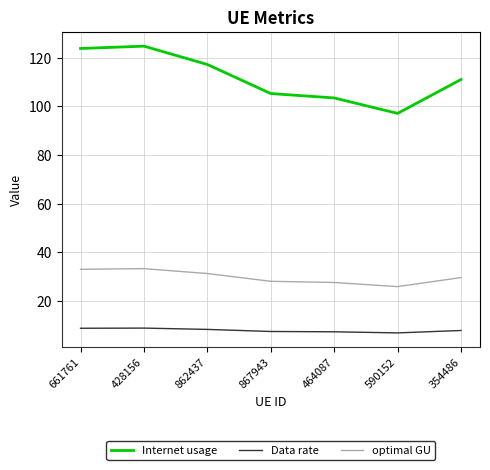

True or false: Internet usage and optimal GU intersect in this chart.

False